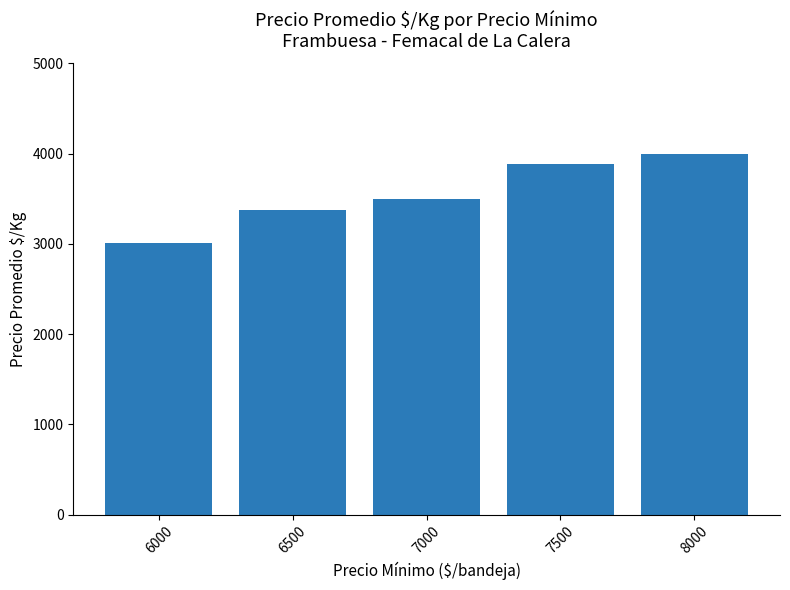

At which label is the value closest to 3506?

7000